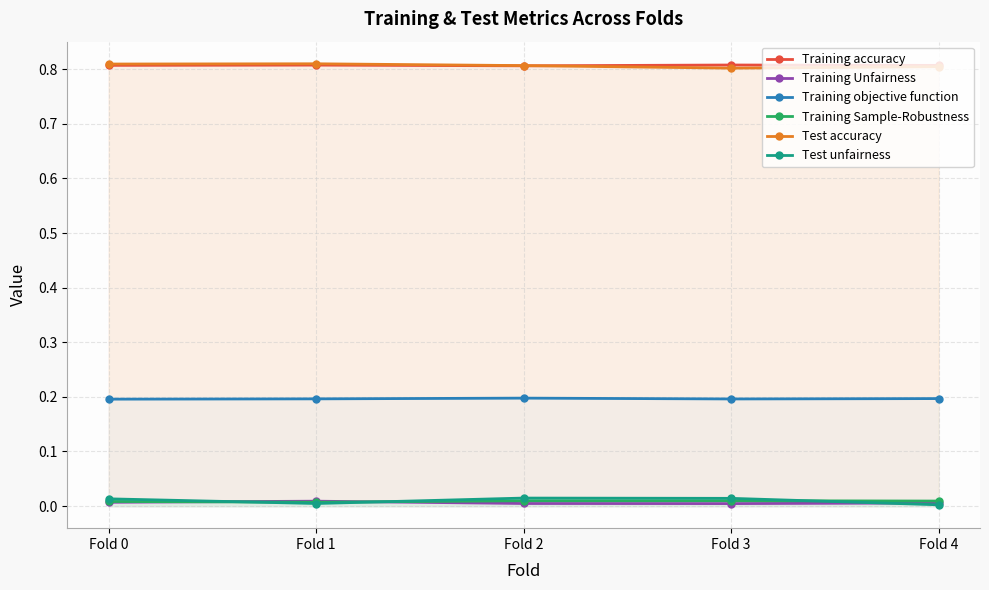

Which series changed the most between Fold 0 and Fold 3?

Test accuracy